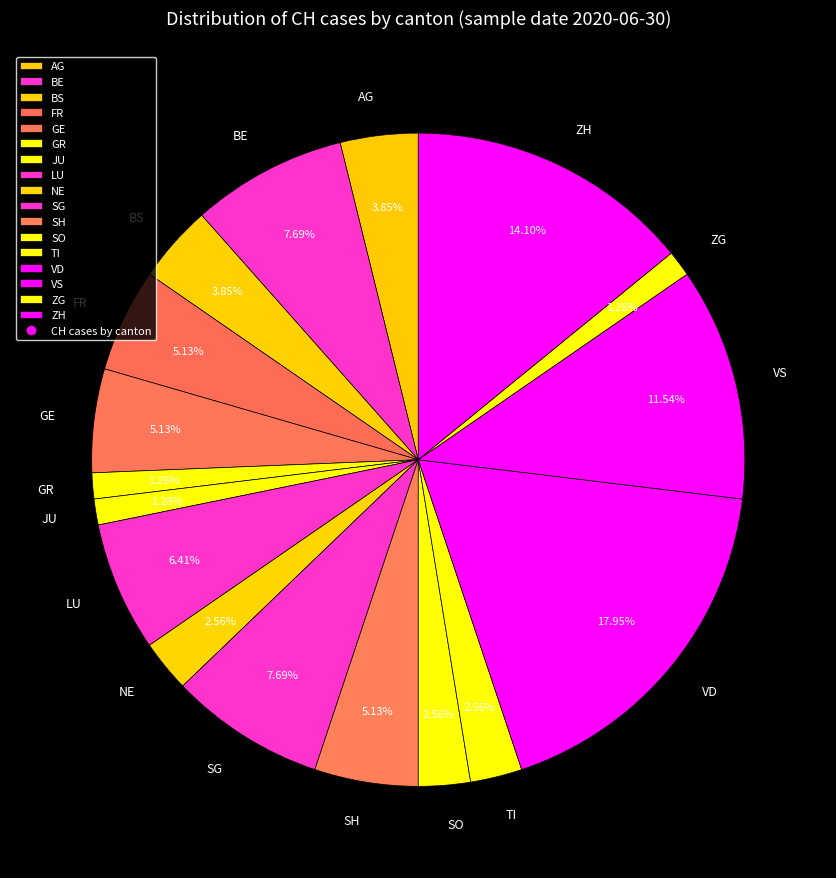

Which slice is the largest?

VD